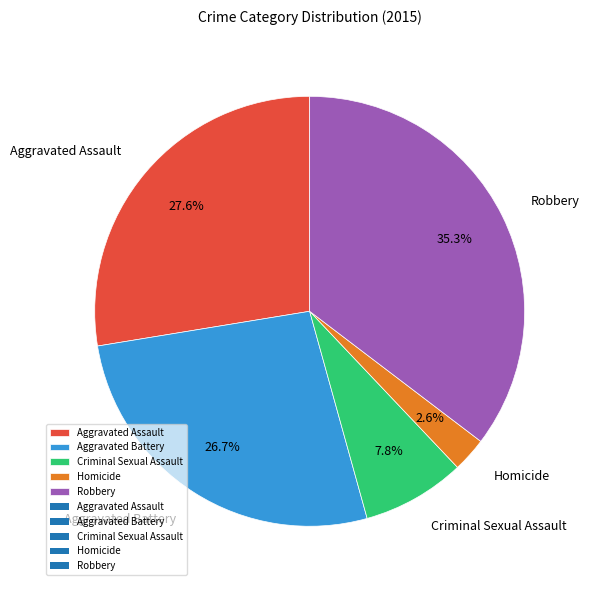

Is there any slice that represents more than half of the pie?

No